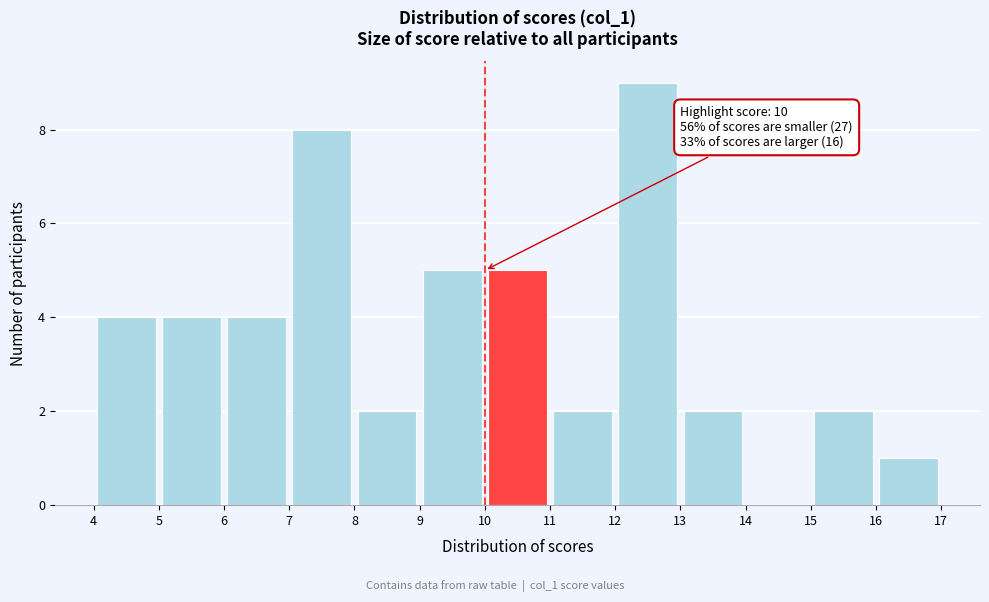

Which range on the x-axis has the tallest bar?

12 to 13